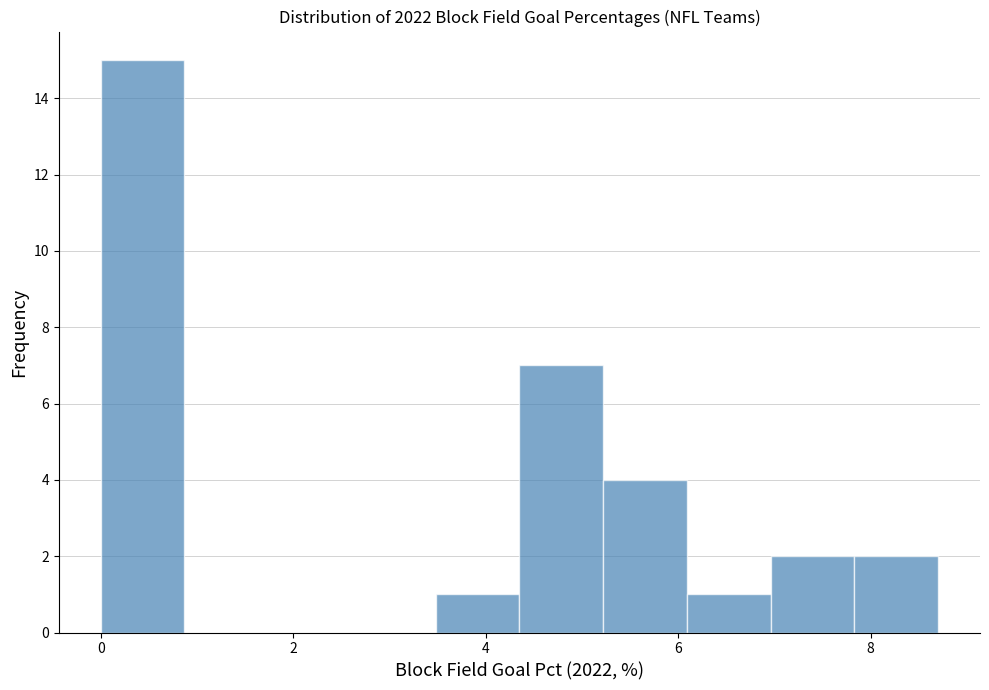

How tall is the bar that spans 5.2 to 6.0 on the x-axis? Neither the bar edges nor the heights are printed on the chart, so give them approximately, as read against the axes.

4